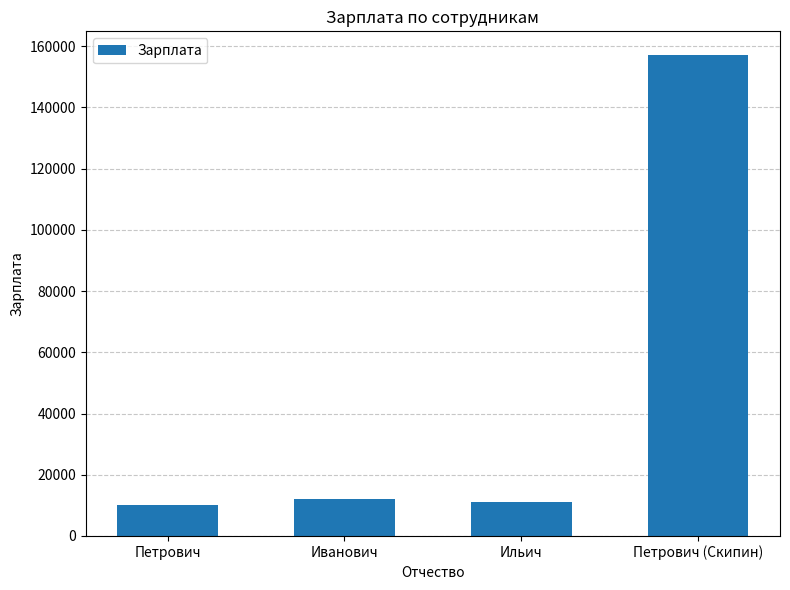

How many data points does each series have?

4